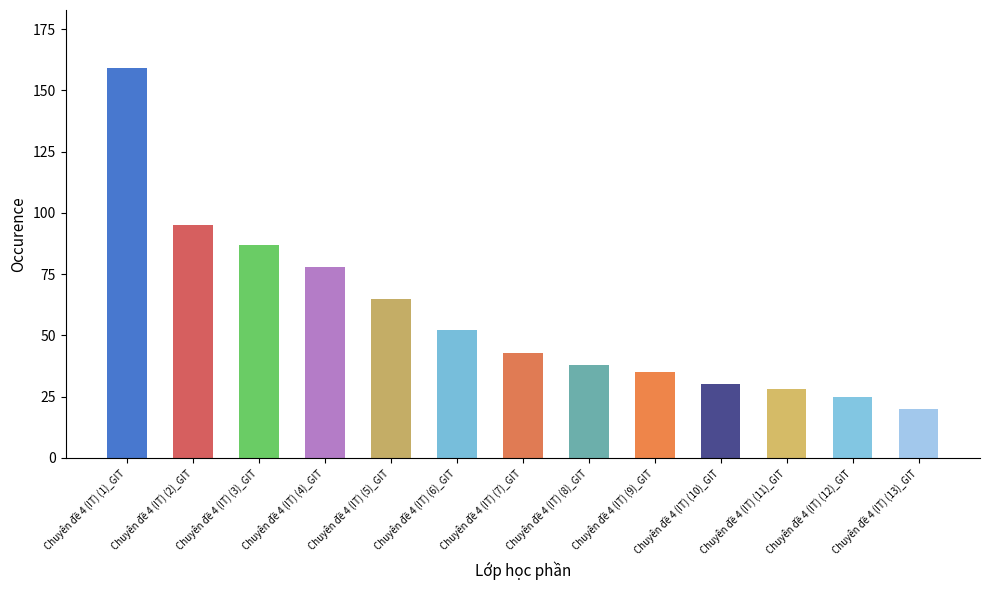

Rank the categories by value from highest to lowest.

Chuyên đề 4 (IT) (1)_GIT, Chuyên đề 4 (IT) (2)_GIT, Chuyên đề 4 (IT) (3)_GIT, Chuyên đề 4 (IT) (4)_GIT, Chuyên đề 4 (IT) (5)_GIT, Chuyên đề 4 (IT) (6)_GIT, Chuyên đề 4 (IT) (7)_GIT, Chuyên đề 4 (IT) (8)_GIT, Chuyên đề 4 (IT) (9)_GIT, Chuyên đề 4 (IT) (10)_GIT, Chuyên đề 4 (IT) (11)_GIT, Chuyên đề 4 (IT) (12)_GIT, Chuyên đề 4 (IT) (13)_GIT